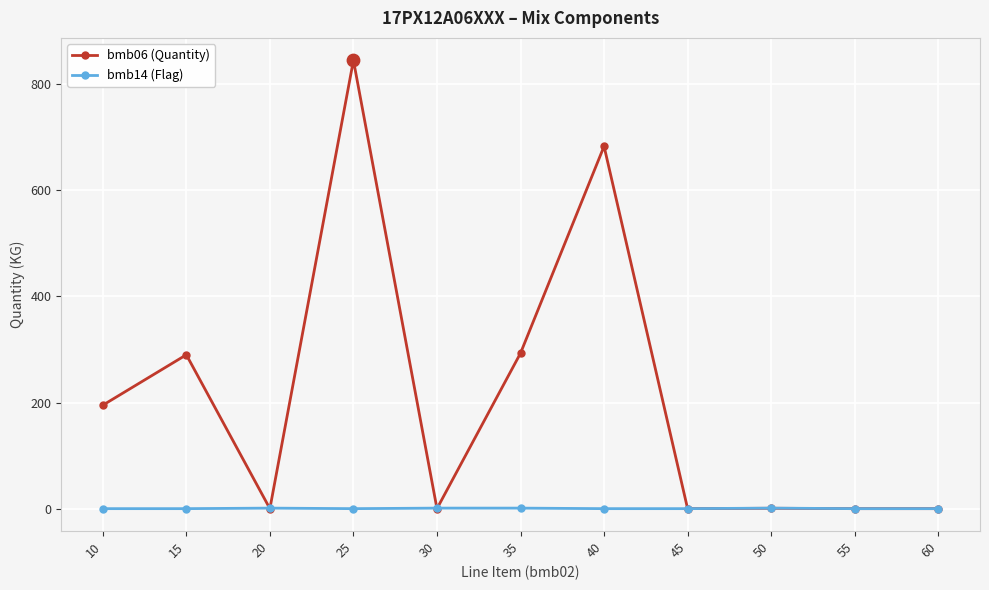

Which series has the largest total across all categories?

bmb06 (Quantity)